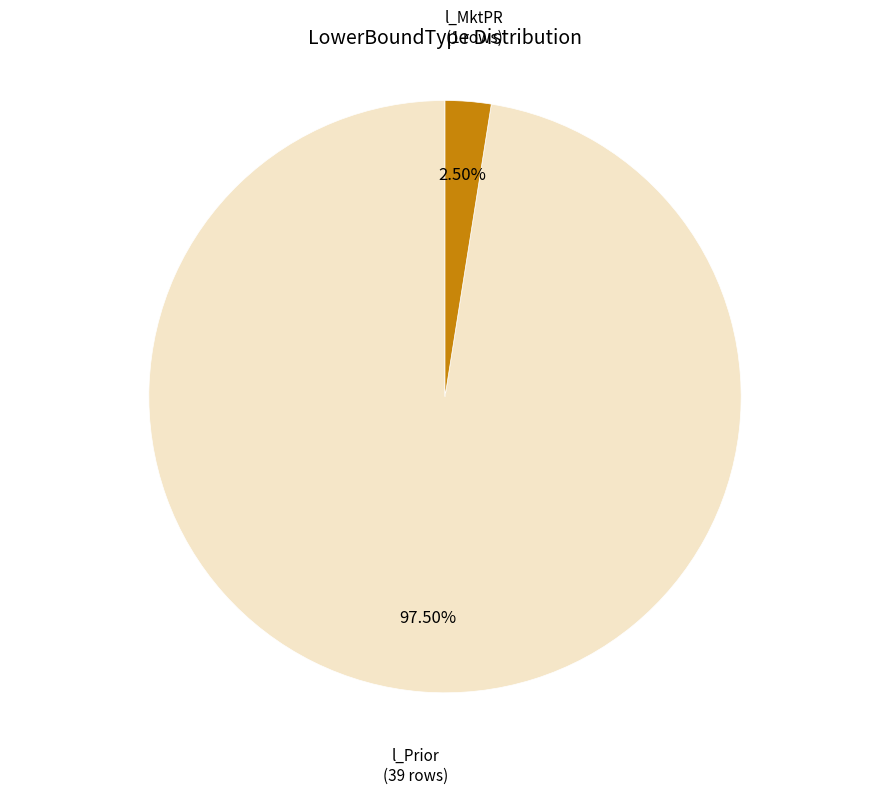

What is the largest slice in the pie chart?

l_Prior